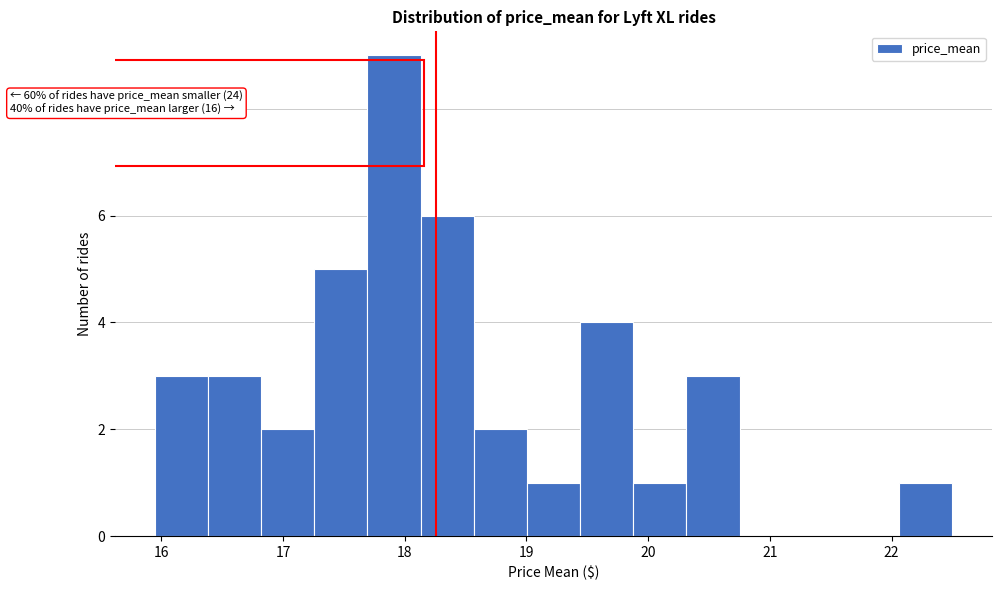

Which range on the x-axis has the tallest bar?

17.7 to 18.1